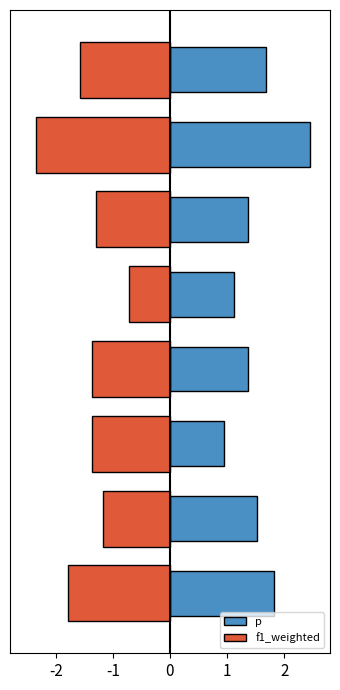

Which series changed the most between -1 and 0?

p